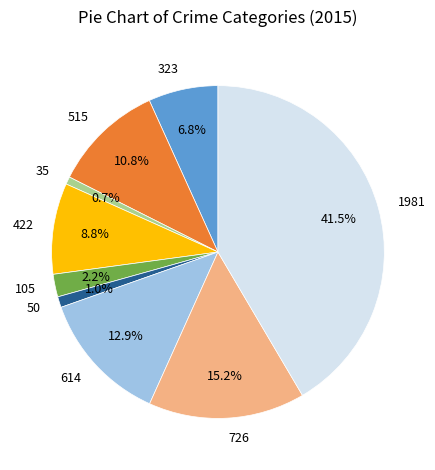

Does any single category account for the majority?

No